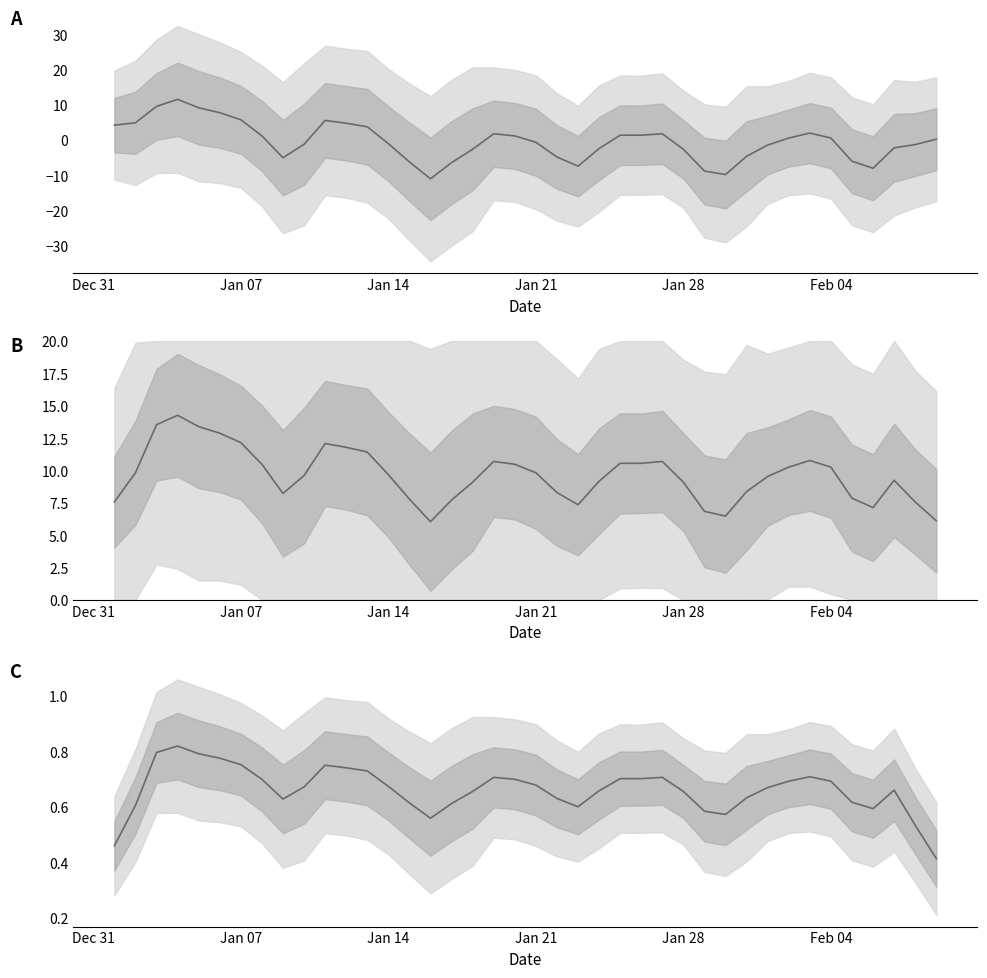

What is the value of the 38th point from the left?

0.7